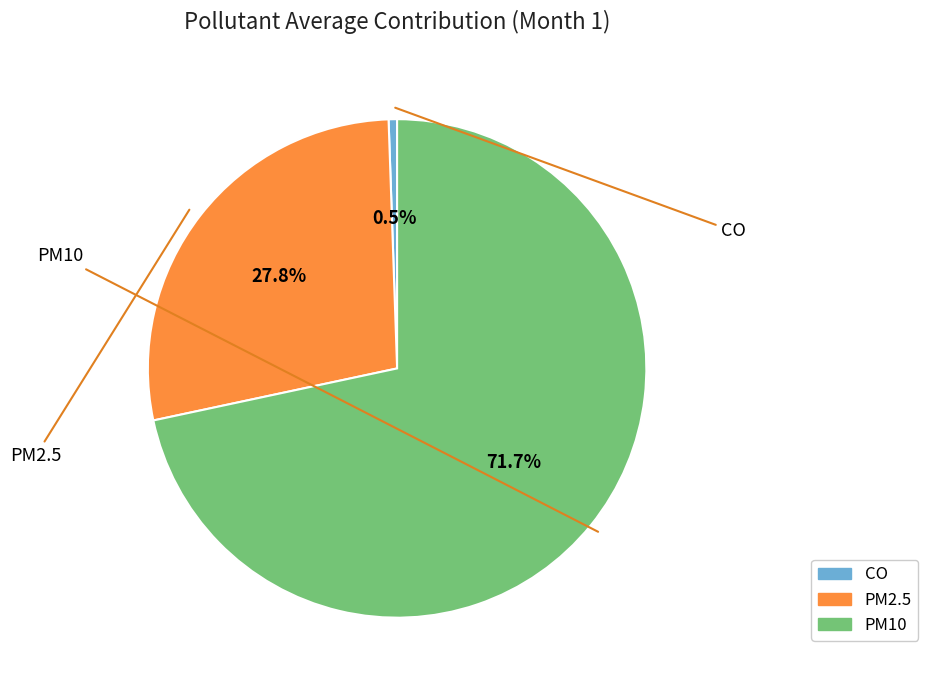

Rank the categories by value from highest to lowest.

PM10, PM2.5, CO